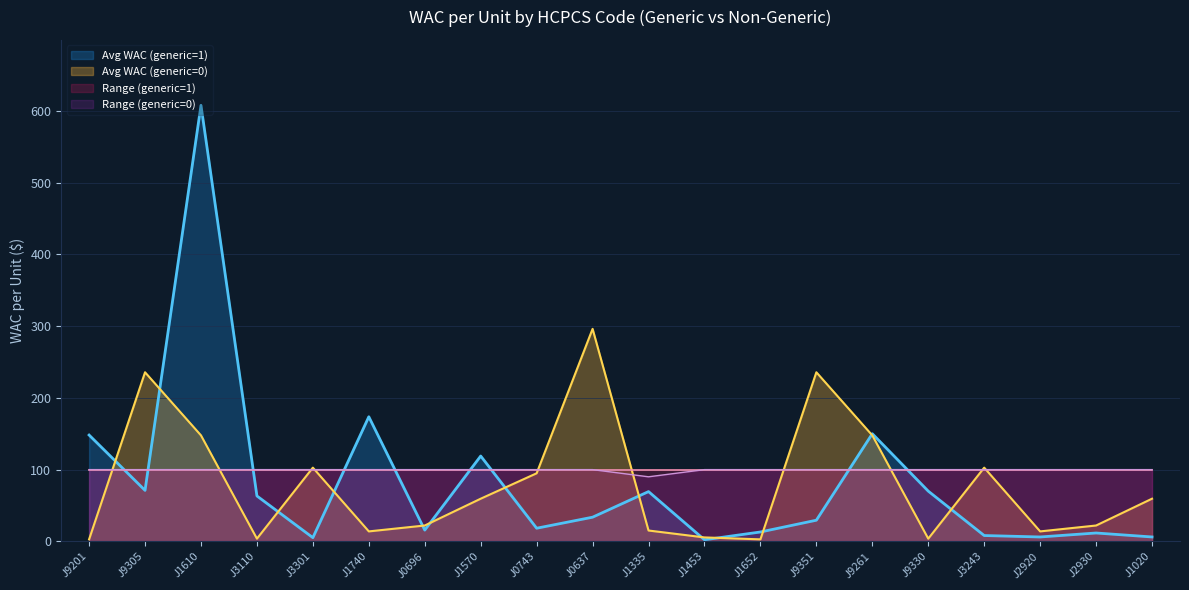

What is the total value across all series at J9330?

273.8